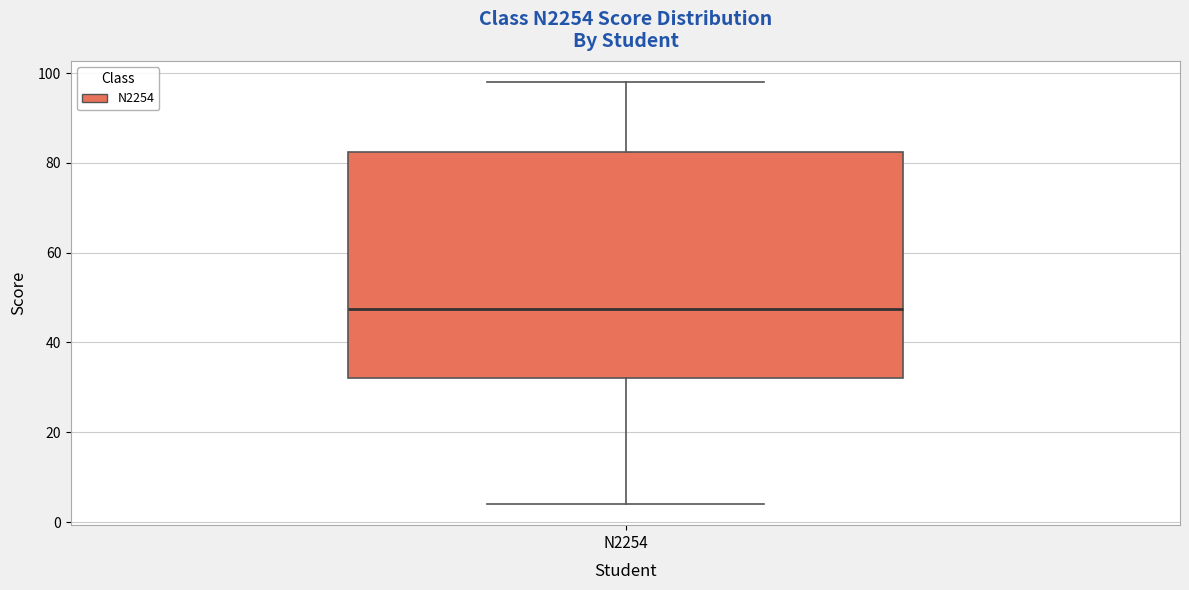

Read this box plot against the y-axis: the position of the median line, the range covered by the box, and the ends of both whiskers. The values are not printed on the chart, so give them approximately, as read against the axis.

median 48, box 32 to 82, whiskers 4 to 98